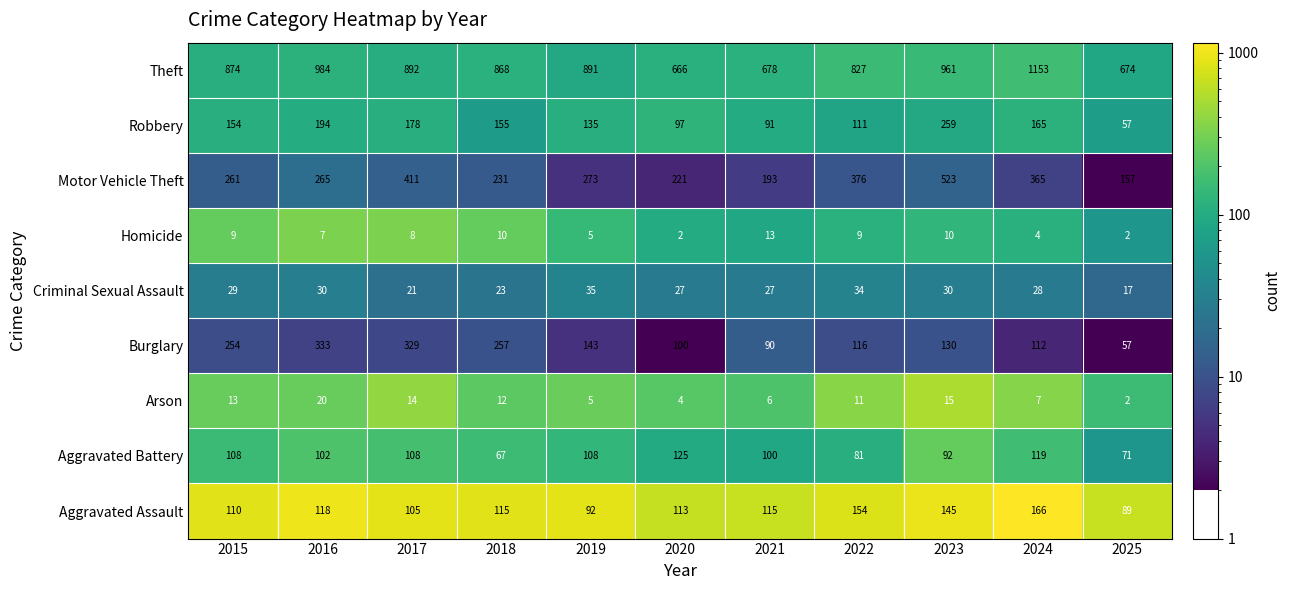

Which series has the largest total across all categories?

Theft